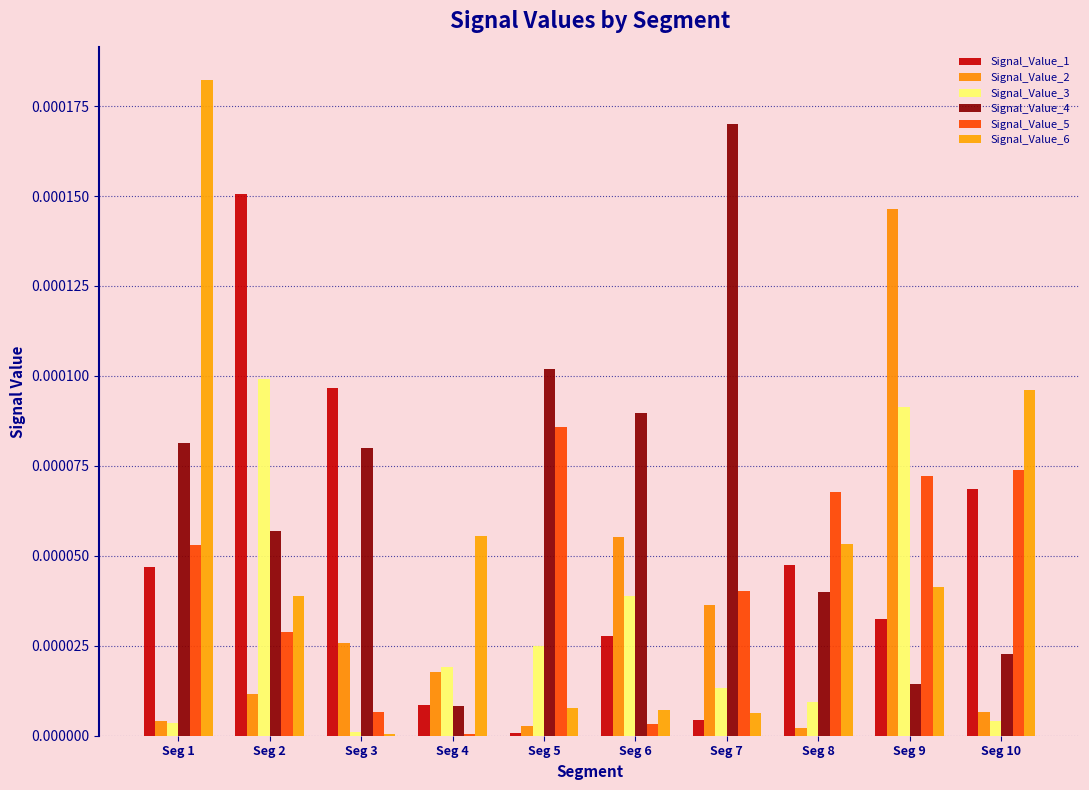

Which series has the widest spread of values?

Signal_Value_6